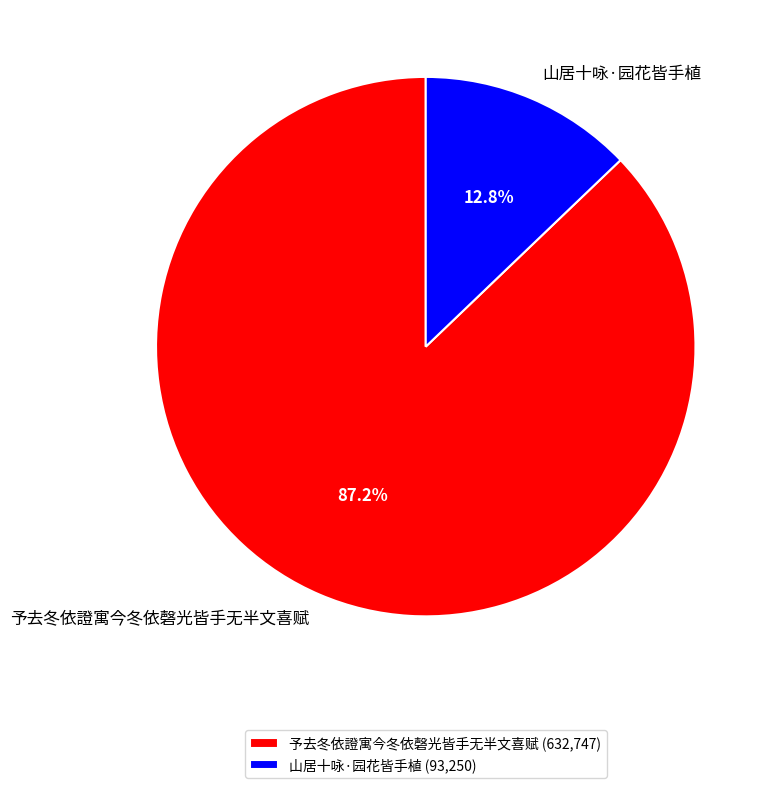

Rank the categories by value from highest to lowest.

予去冬依證寓今冬依磬光皆手无半文喜赋, 山居十咏·园花皆手植